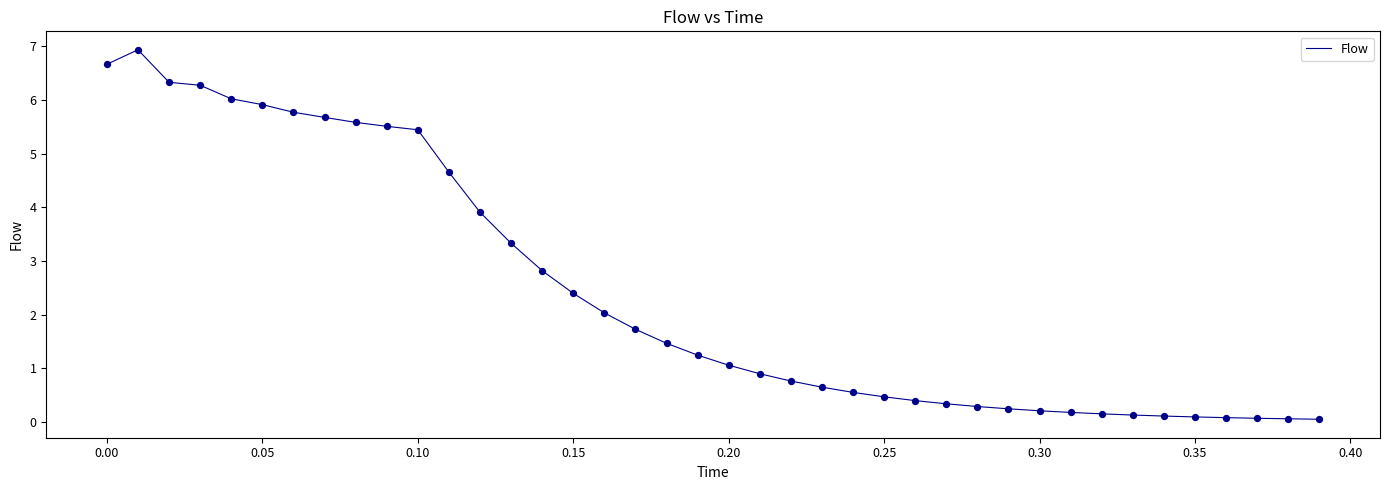

What is the greatest value displayed?

6.9